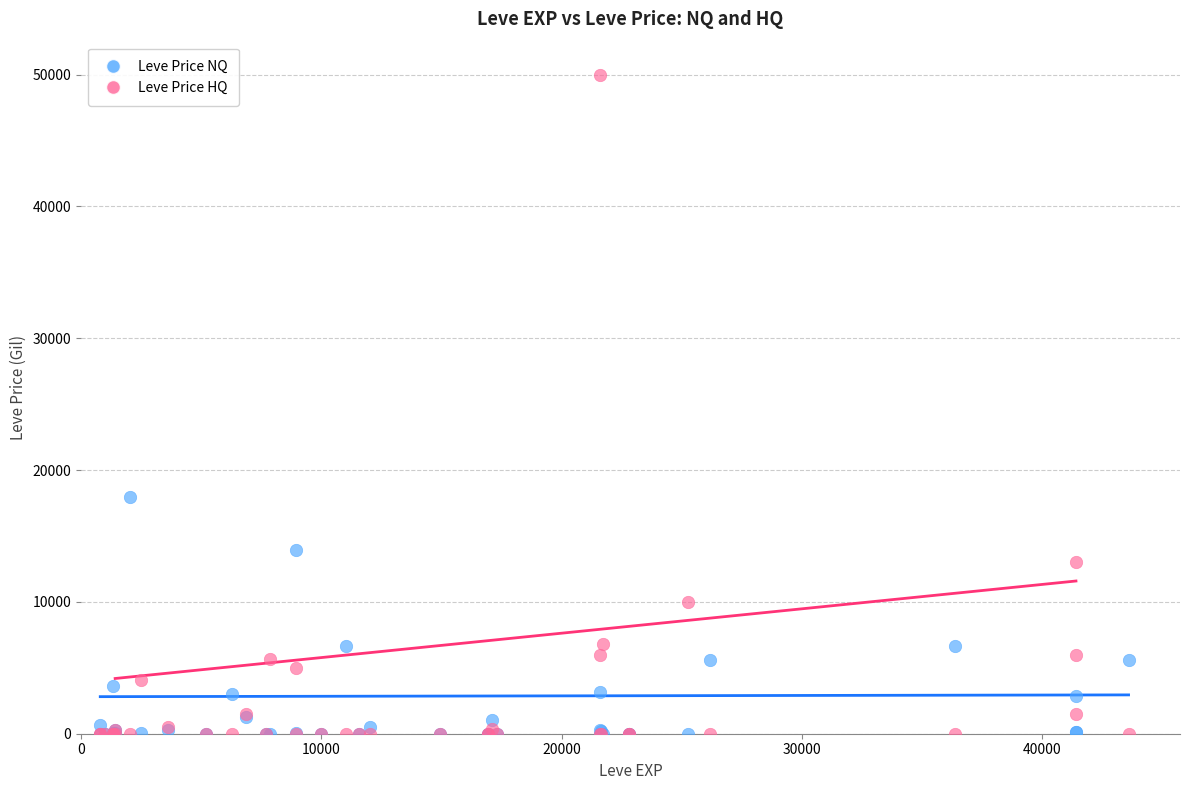

In the Leve Price NQ series, what Y value is closest to 8997?

6680.7